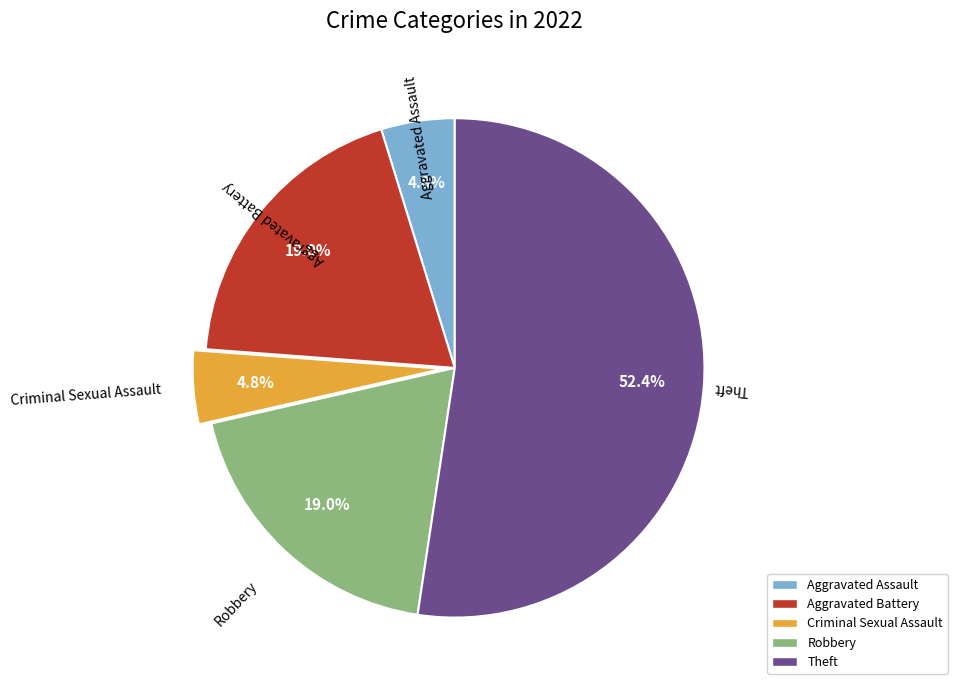

Is there a majority slice in this chart?

Yes